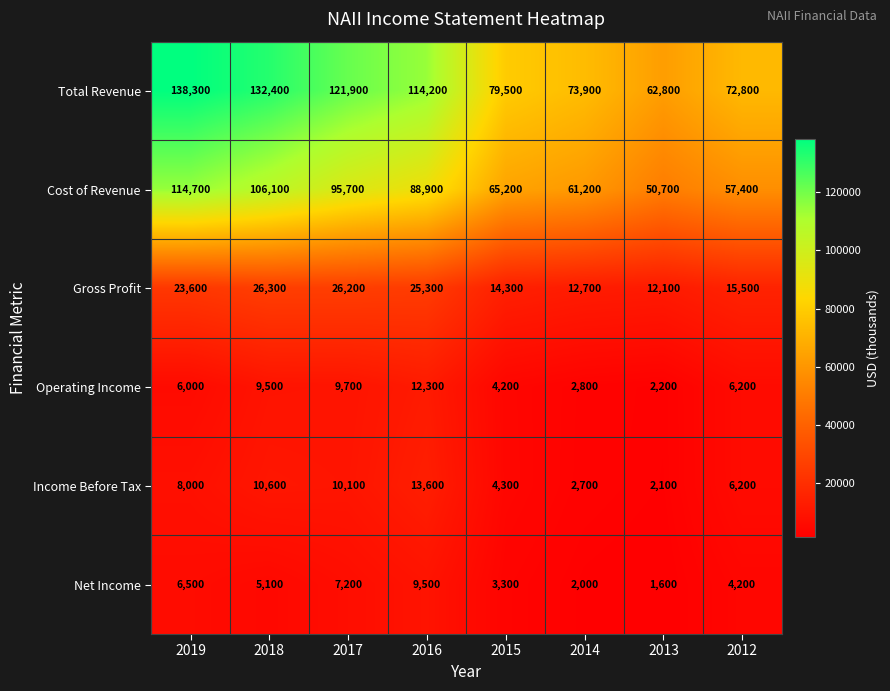

Which series has the widest spread of values?

Total Revenue